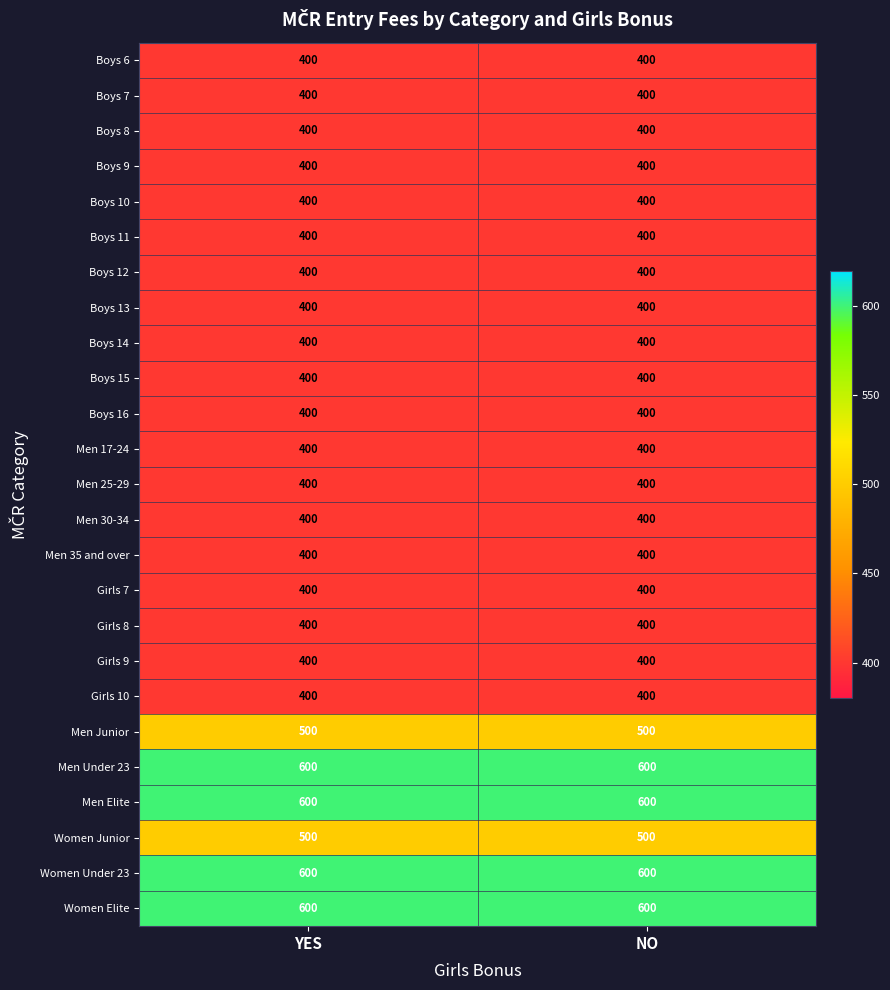

What is the minimum value shown in the chart?

400